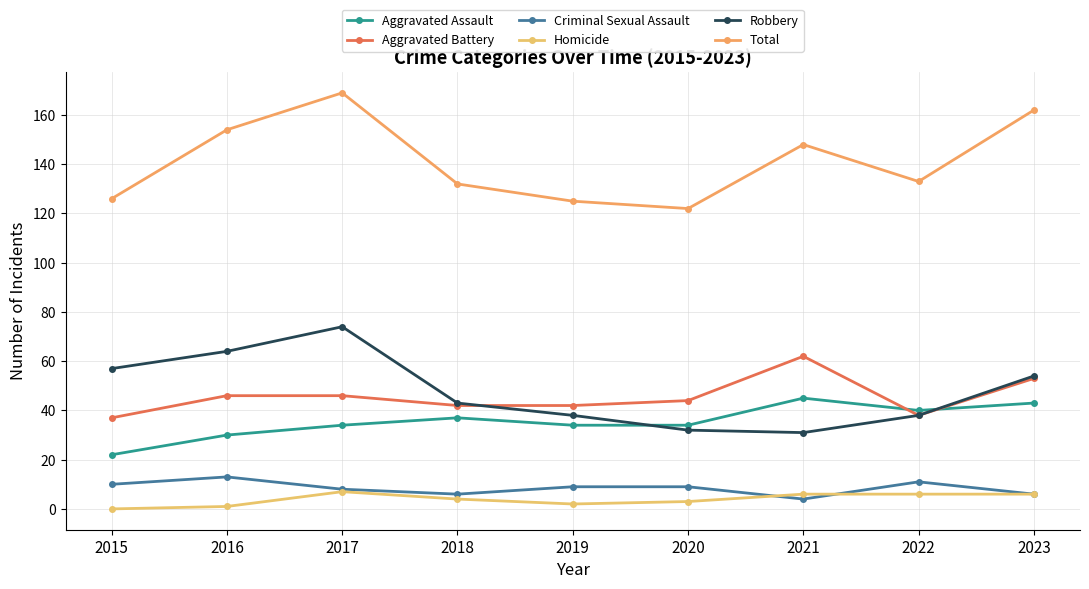

Is the value of Aggravated Battery at 2021 greater than the value of Aggravated Assault at 2021?

Yes